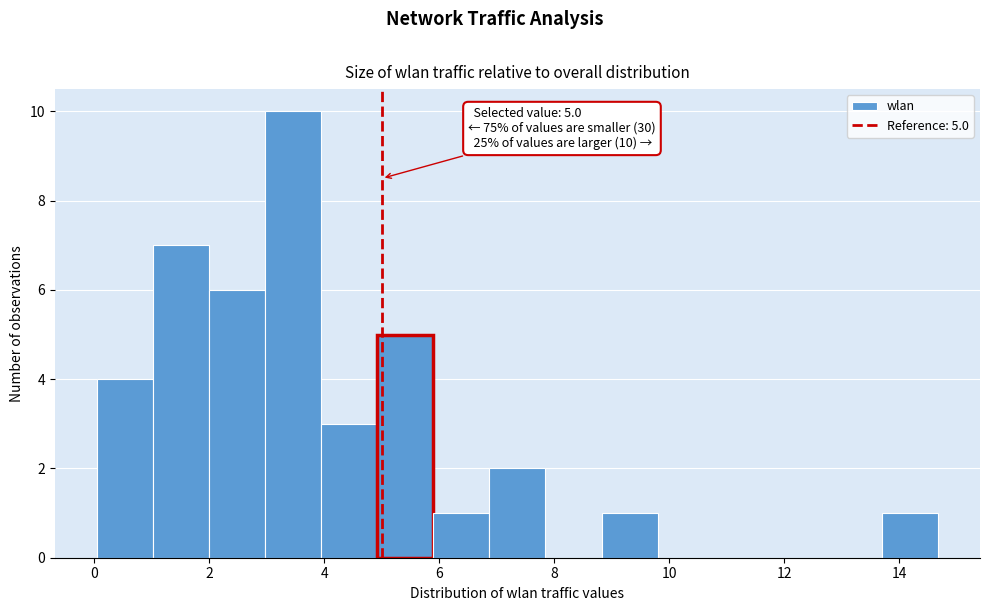

Which range on the x-axis has the tallest bar?

3.0 to 4.0